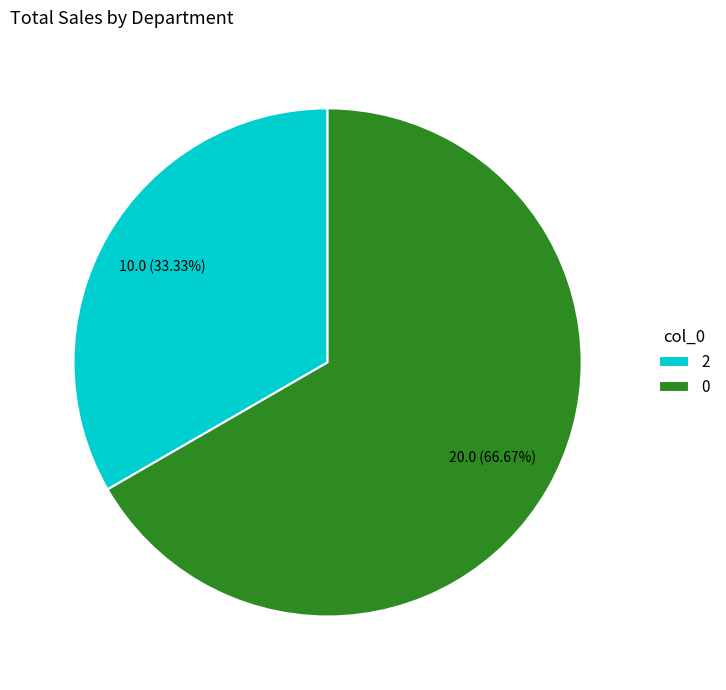

True or false: 0 accounts for 67% of the total.

True